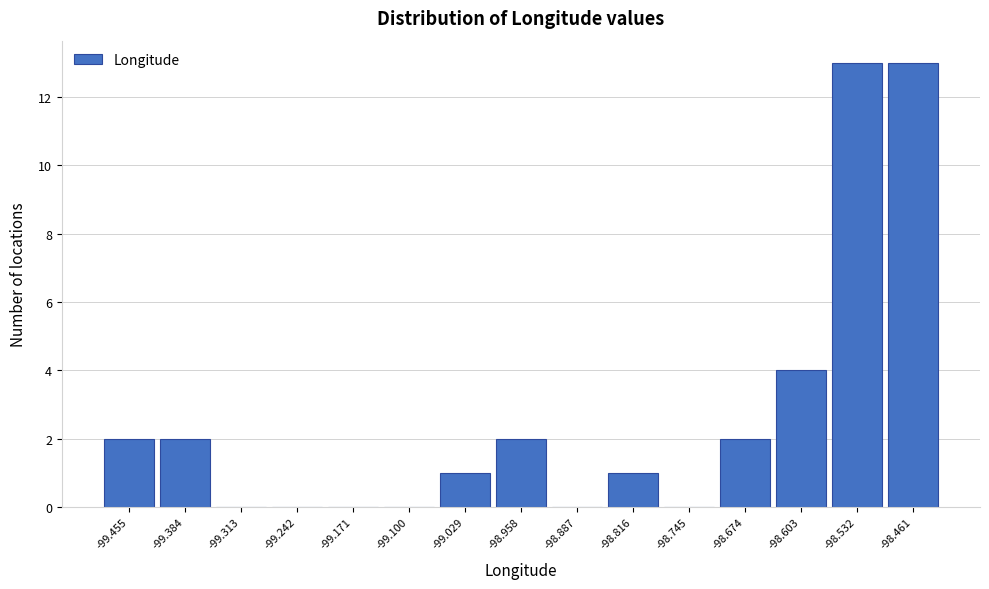

Reading left to right, transcribe all the data shown in this chart.

-99.455=2	-99.384=2	-99.313=0	-99.242=0	-99.171=0	-99.100=0	-99.029=1	-98.958=2	-98.887=0	-98.816=1	-98.745=0	-98.674=2	-98.603=4	-98.532=13	-98.461=13